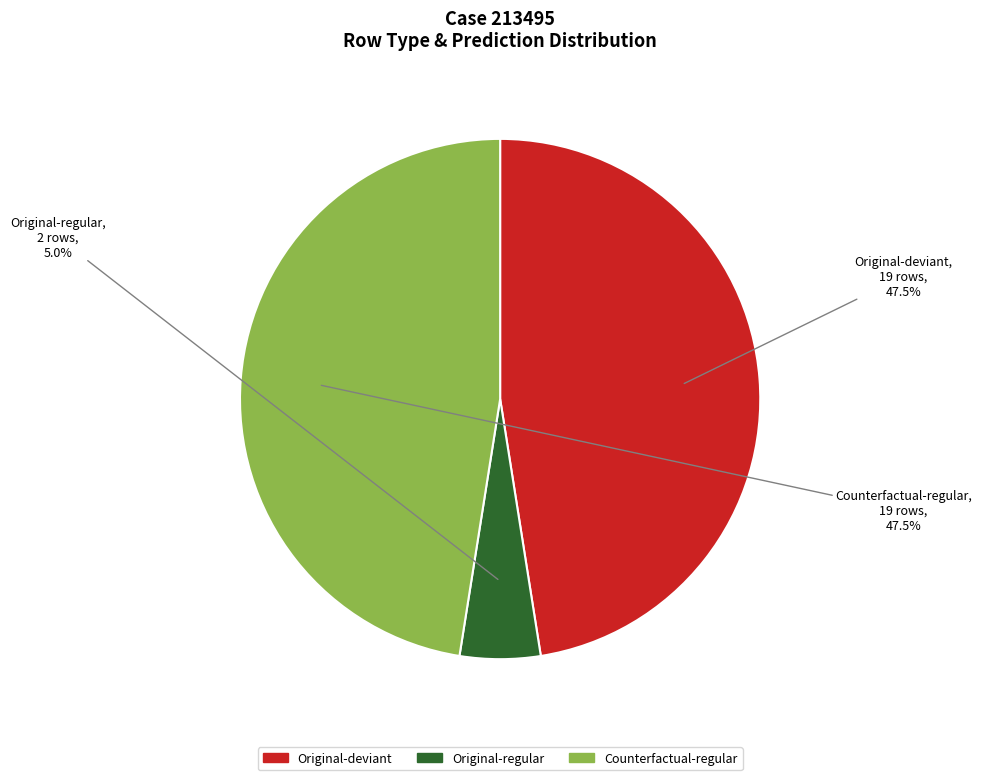

How many slices are in this pie chart?

3